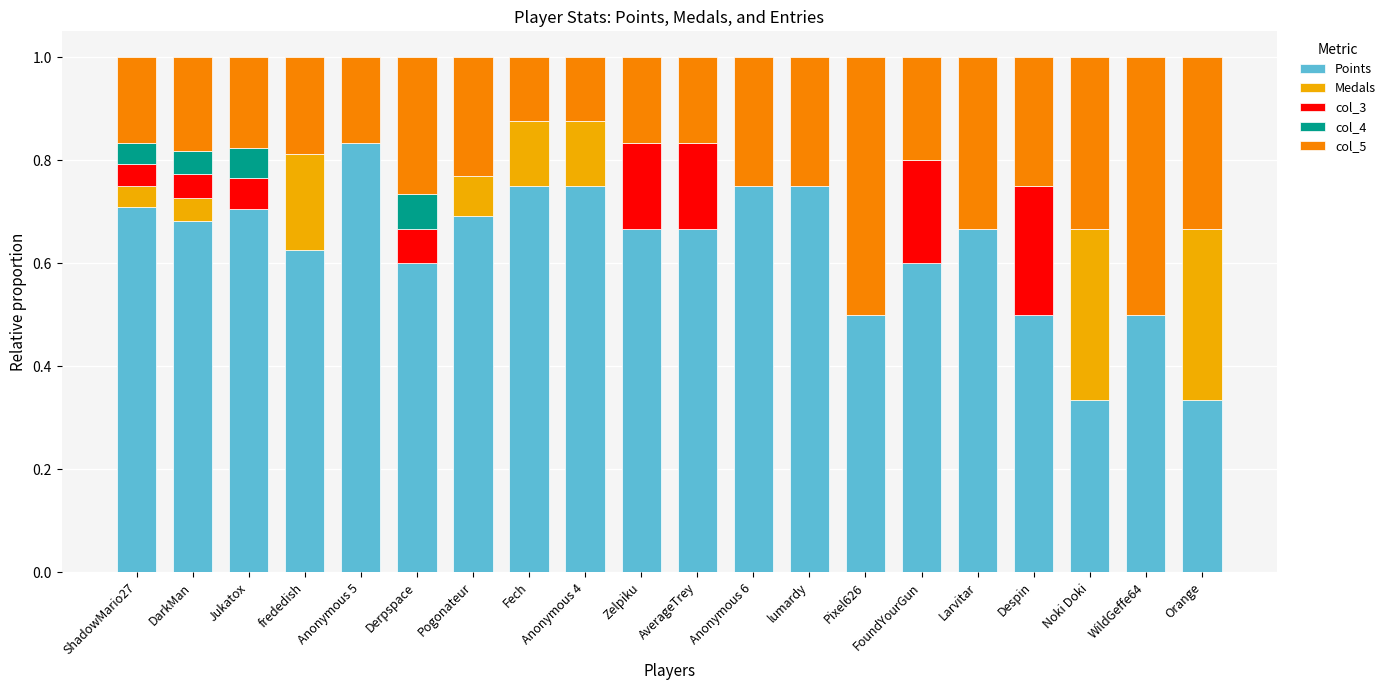

Which category has the highest value in the Points series?

Anonymous 5